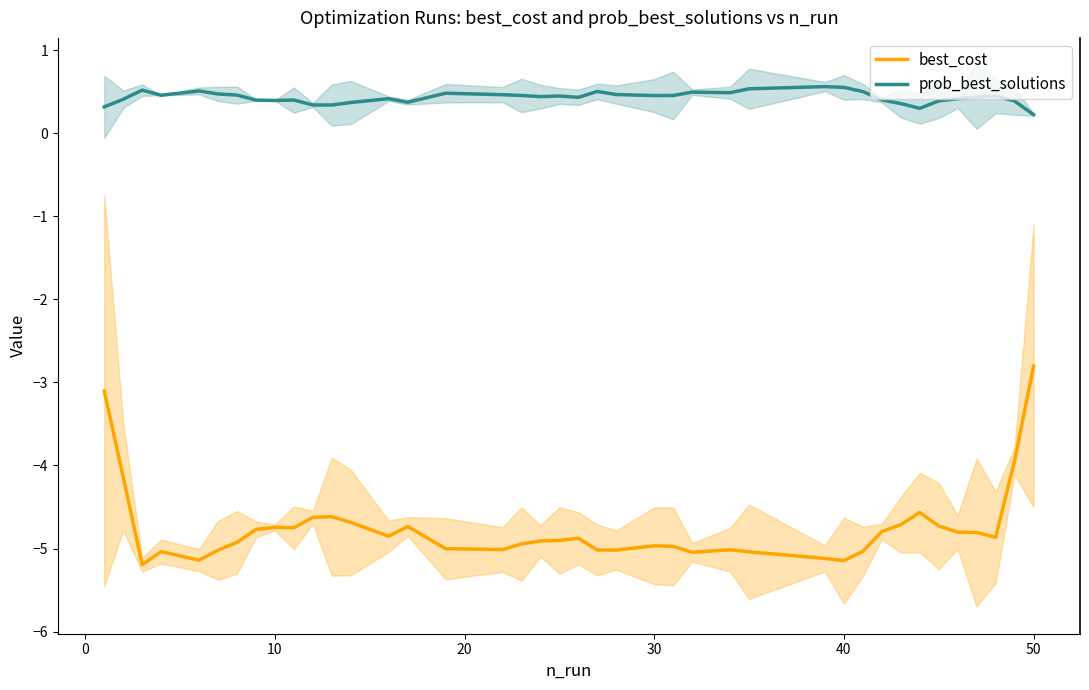

True or false: best_cost and prob_best_solutions intersect in this chart.

False